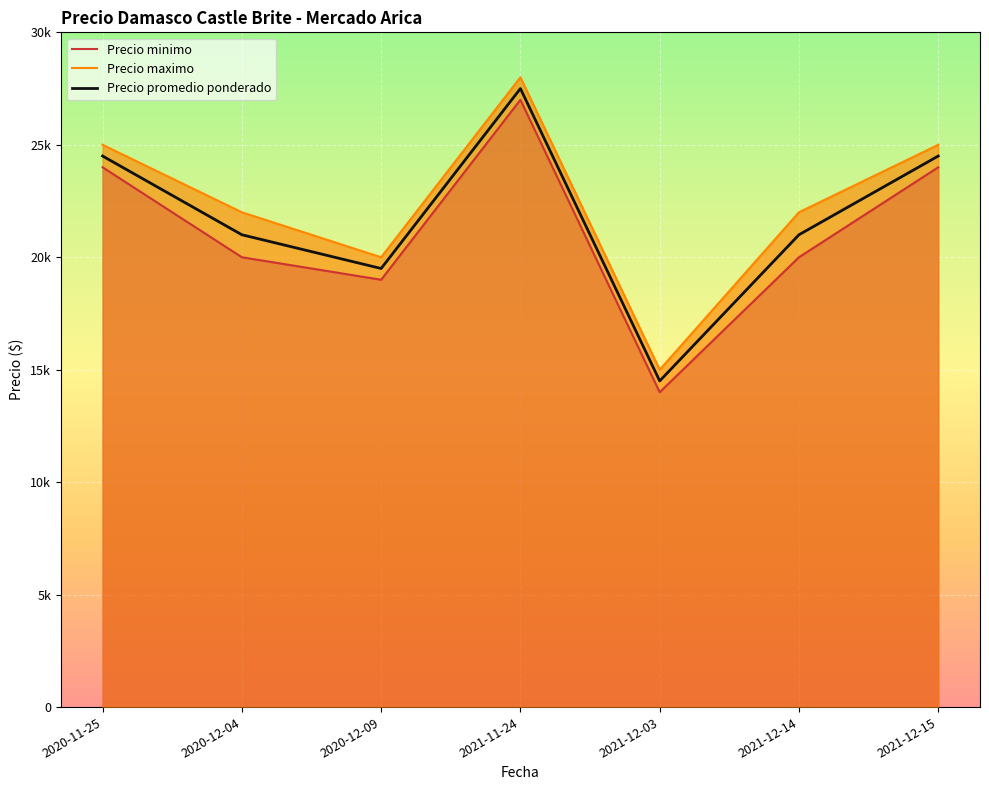

True or false: Precio promedio ponderado has more than 0 interior local peaks.

True